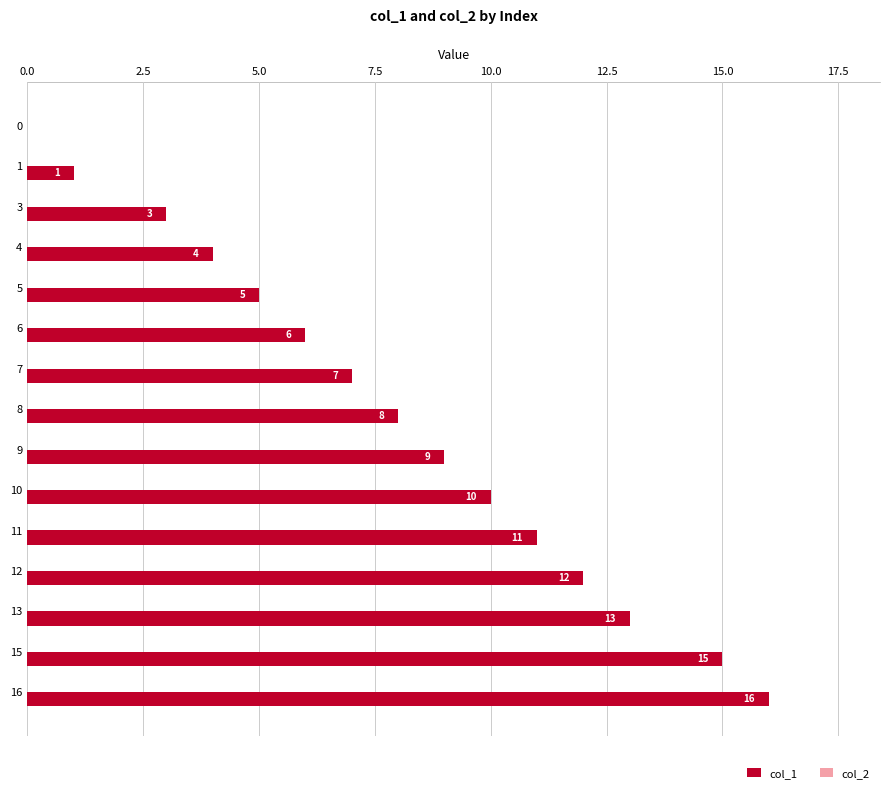

Reading bottom to top, transcribe all the data shown in this chart.

16=16	15=15	13=13	12=12	11=11	10=10	9=9	8=8	7=7	6=6	5=5	4=4	3=3	1=1	0=0